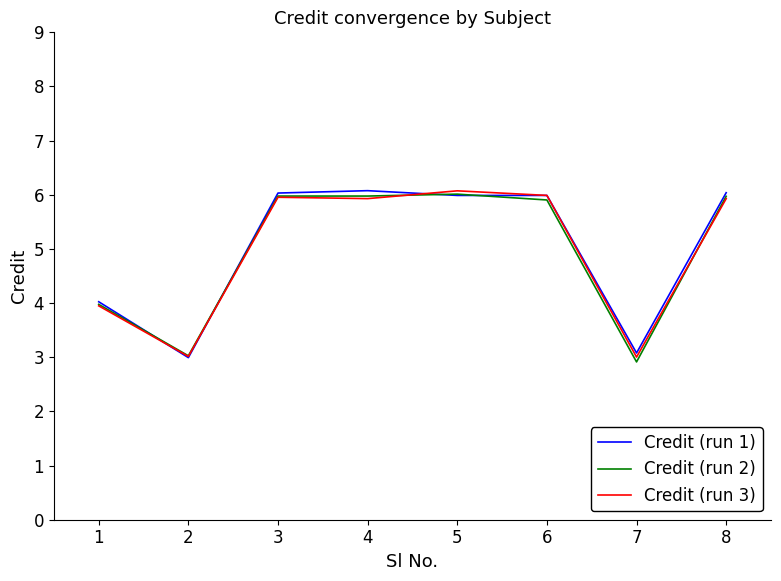

What is the difference between the Credit (run 3) values at 7 and 4?

2.9